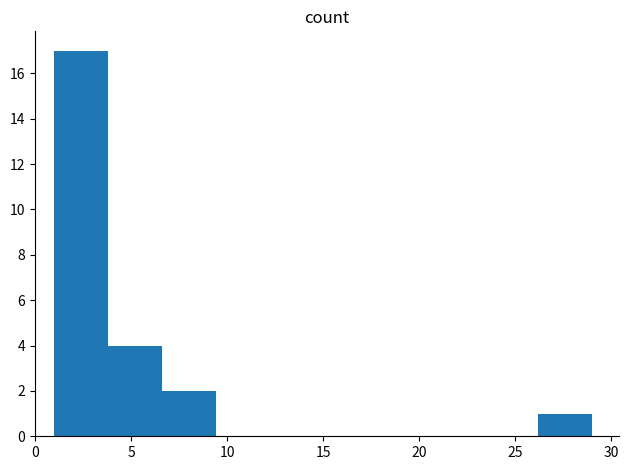

Reading left to right, transcribe this chart: for each bar, give the range it covers on the x-axis and its height. Neither the bar edges nor the heights are printed on the chart, so give them approximately, as read against the axes.

1.0 to 3.8: 17
3.8 to 6.6: 4
6.6 to 9.4: 2
9.4 to 12.2: 0
12.2 to 15.0: 0
15.0 to 17.8: 0
17.8 to 20.6: 0
20.6 to 23.4: 0
23.4 to 26.2: 0
26.2 to 29.0: 1